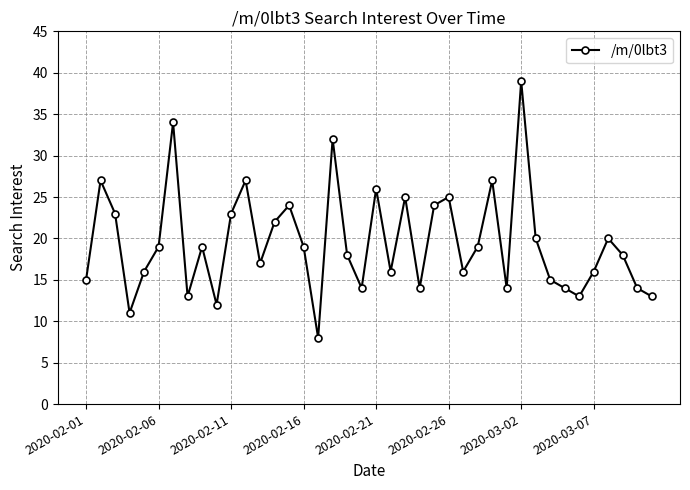

What is the average value?

20